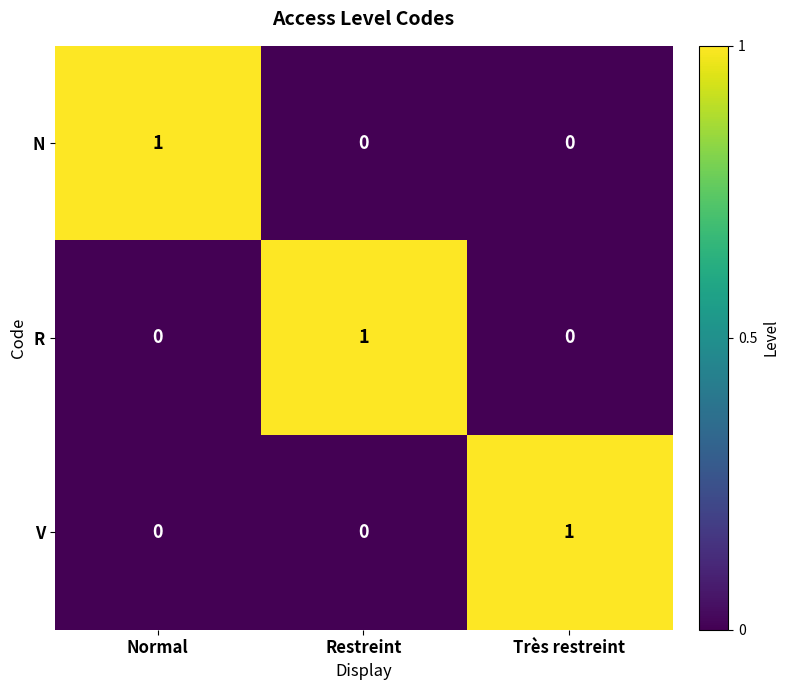

How many data points in N are above 0?

1